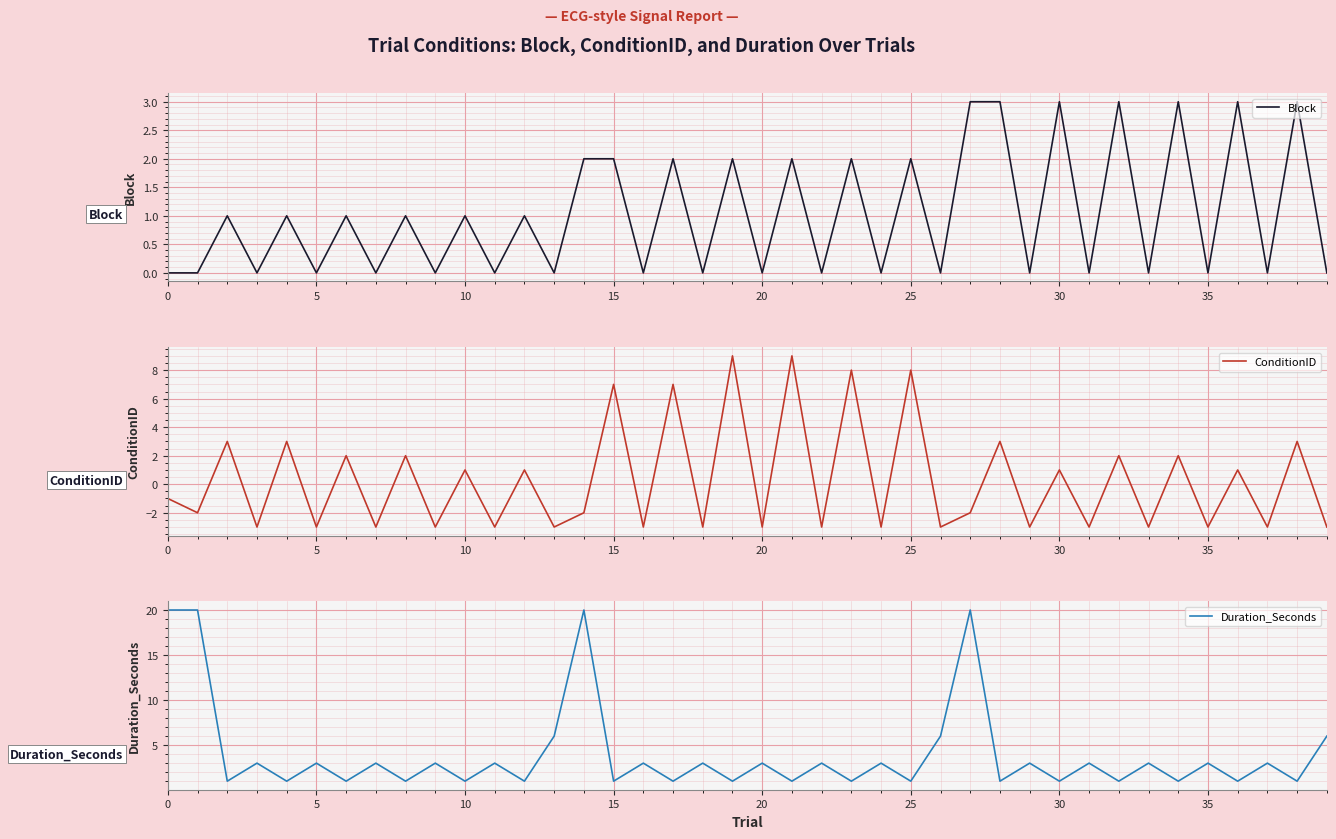

Which series has the largest total across all categories?

Duration_Seconds